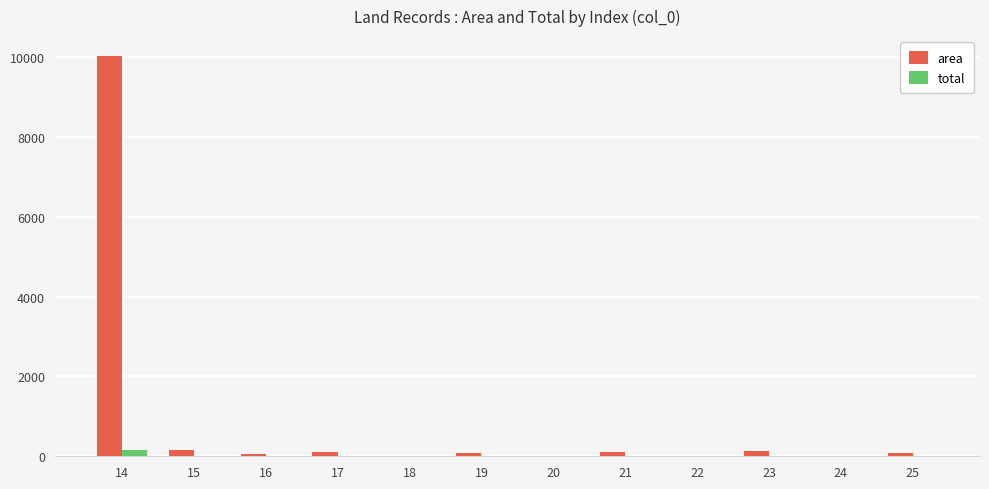

What is the maximum value for area?

10026.1